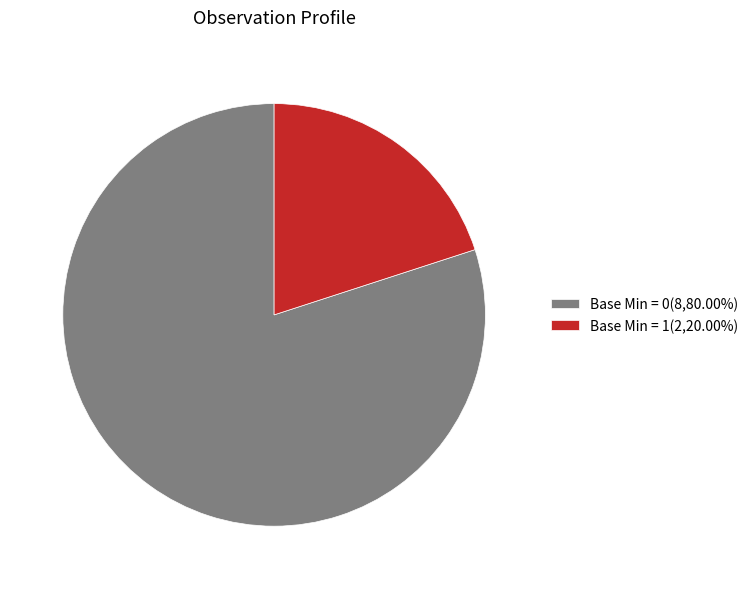

What is the ratio of the value at Base Min = 1(2,20.00%) to the value at Base Min = 0(8,80.00%)?

0.3